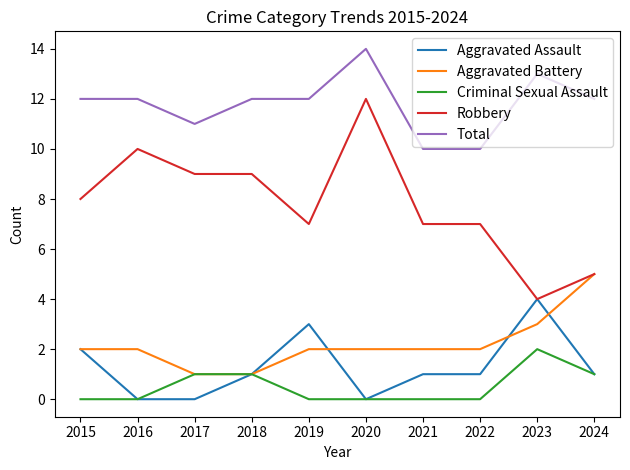

What is the minimum value for Aggravated Battery?

1